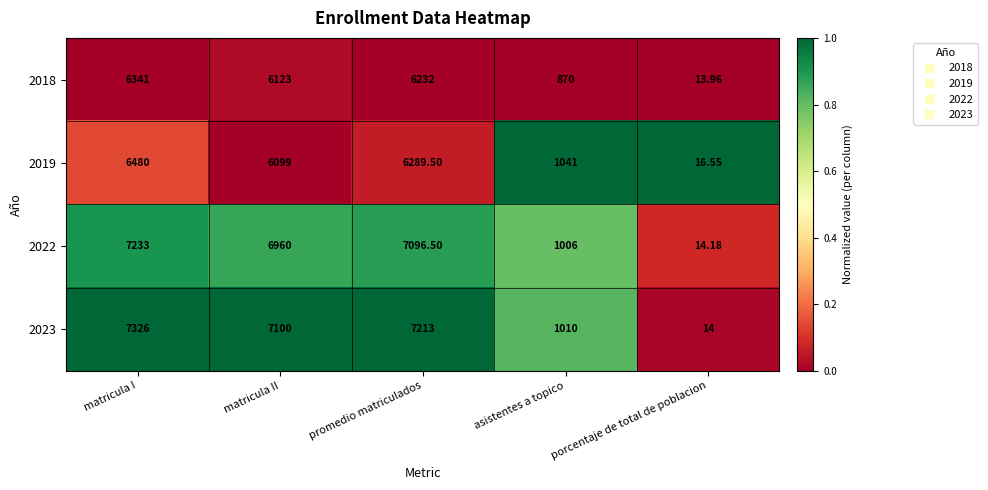

What is the total value across all series at matricula II?

26282.0